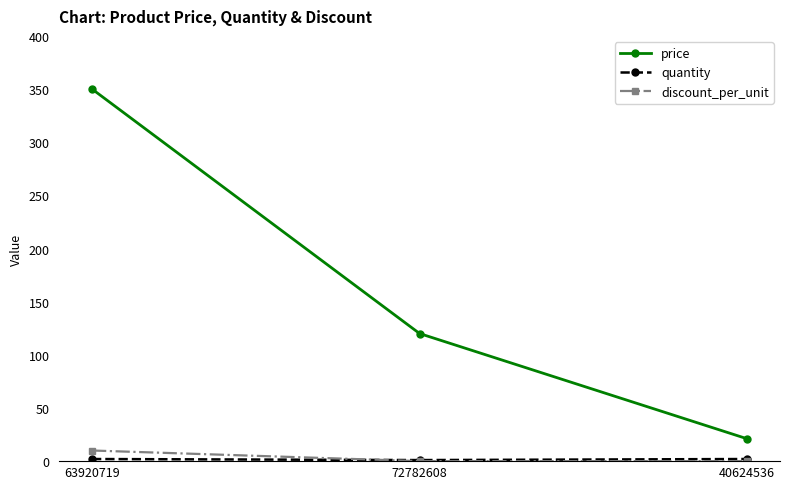

Count the number of categories in the chart.

3